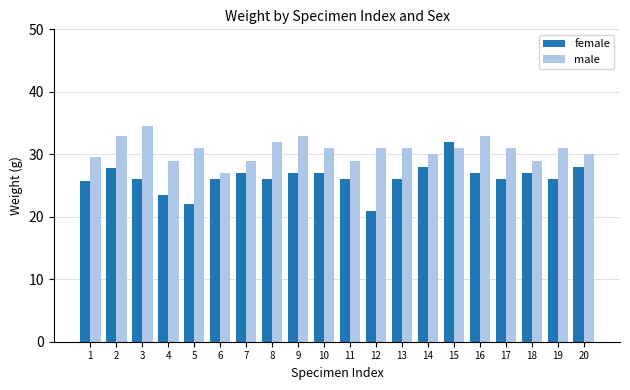

Which label corresponds to the smallest value in the chart?

12